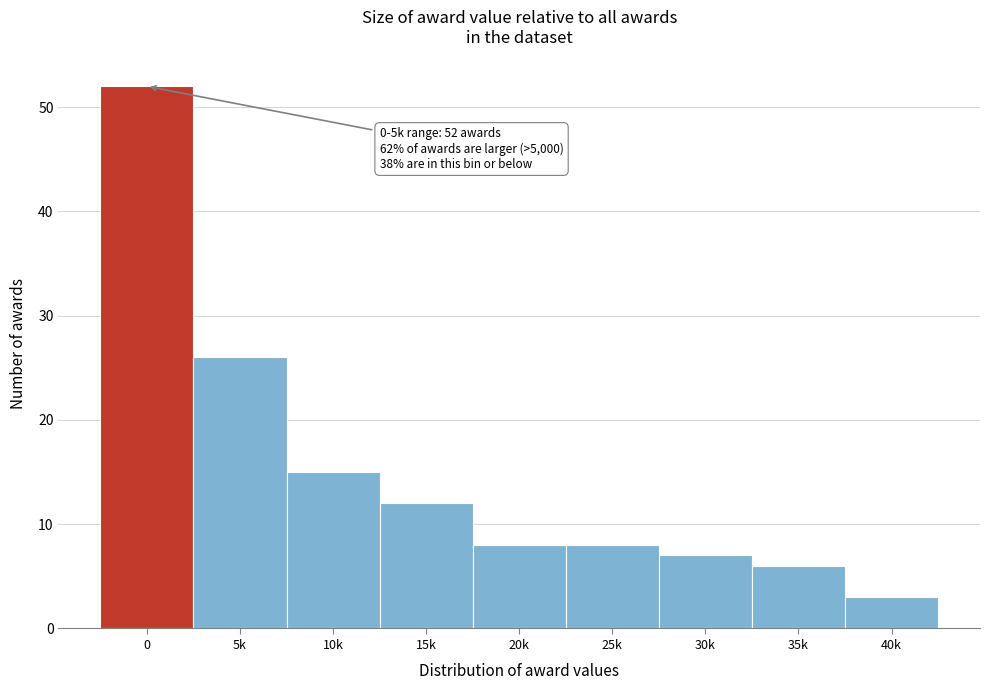

Reading right to left, what are all the values shown in this chart?

40k=3	35k=6	30k=7	25k=8	20k=8	15k=12	10k=15	5k=26	0=52